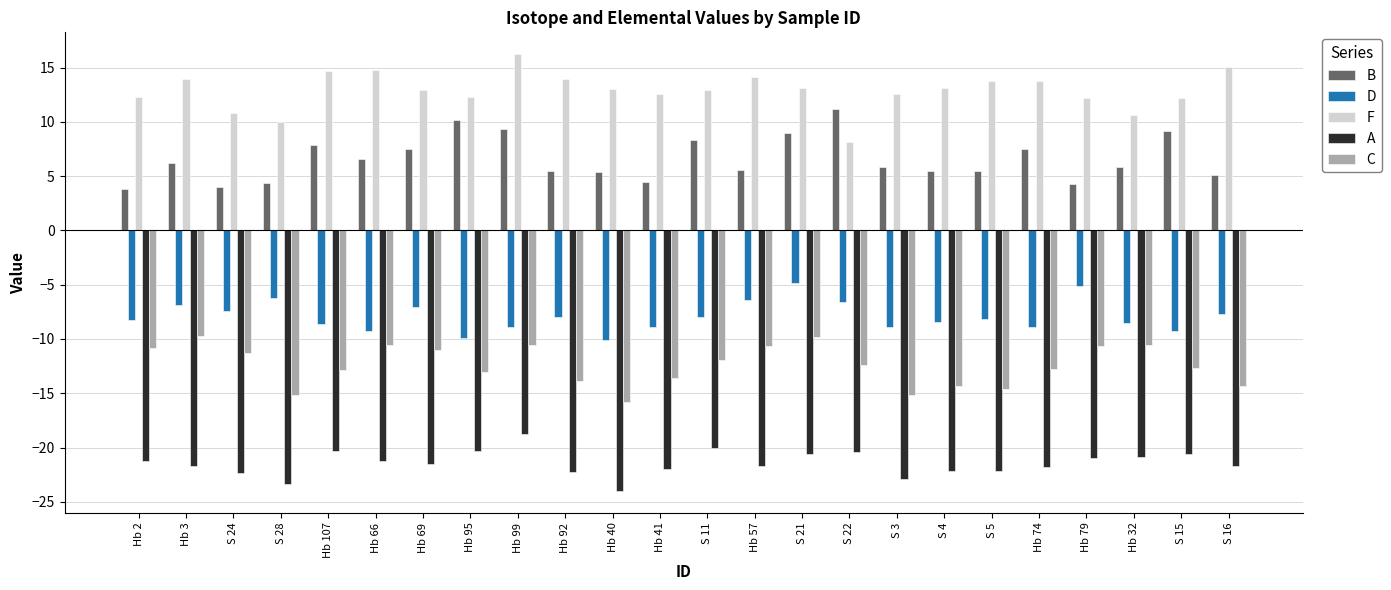

List the series in order of their peak value, highest first.

F, B, D, C, A